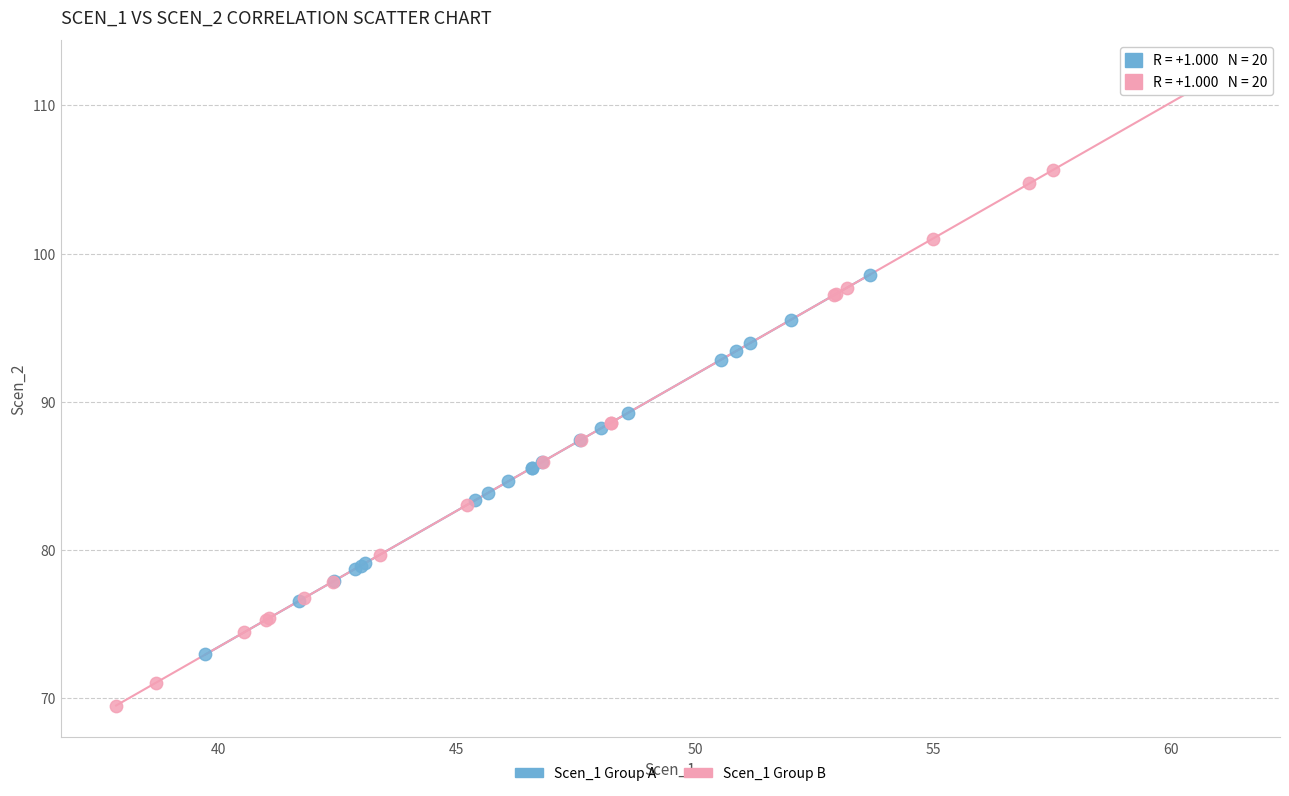

Which series contains the highest Y value?

Scen_1 Group B